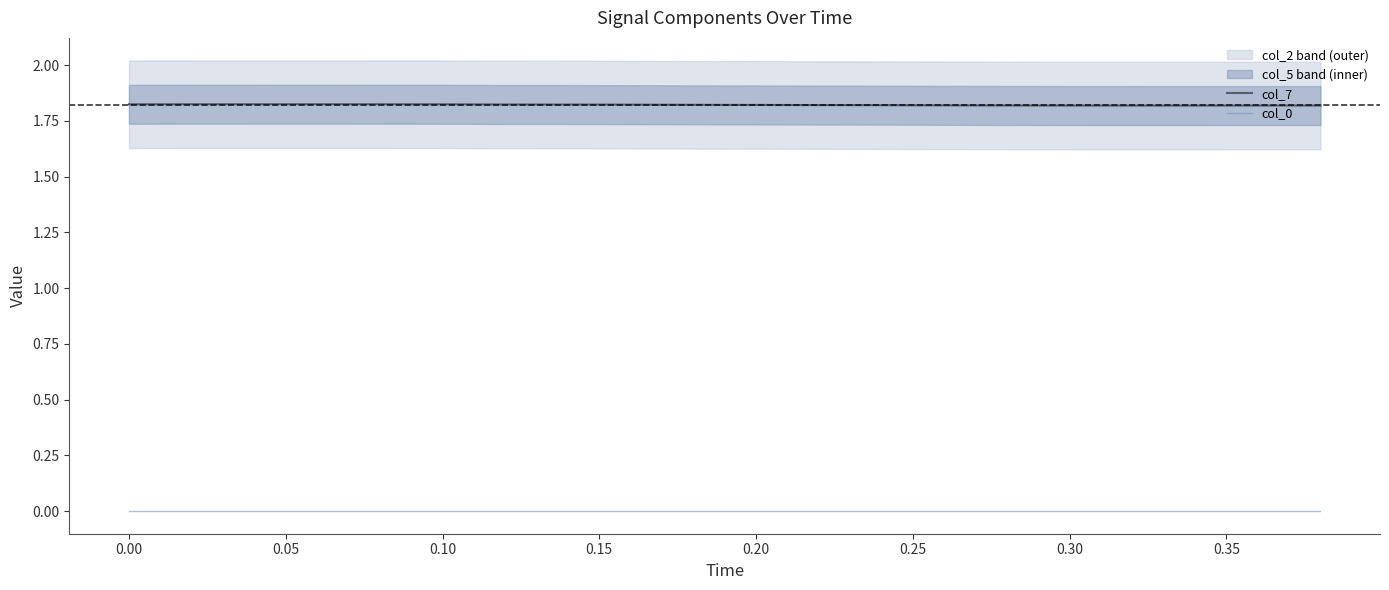

True or false: col_0 and col_7 intersect in this chart.

False